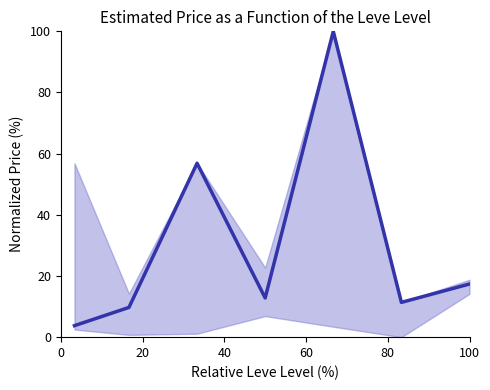

Reading left to right, transcribe all the data shown in this chart.

3.8	9.7	56.9	12.8	100.0	11.4	17.4